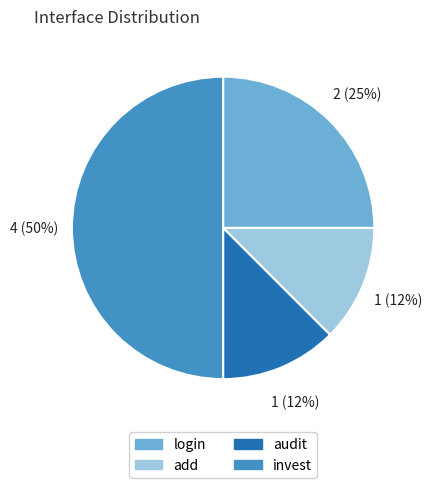

Which has a higher value, audit or login?

login